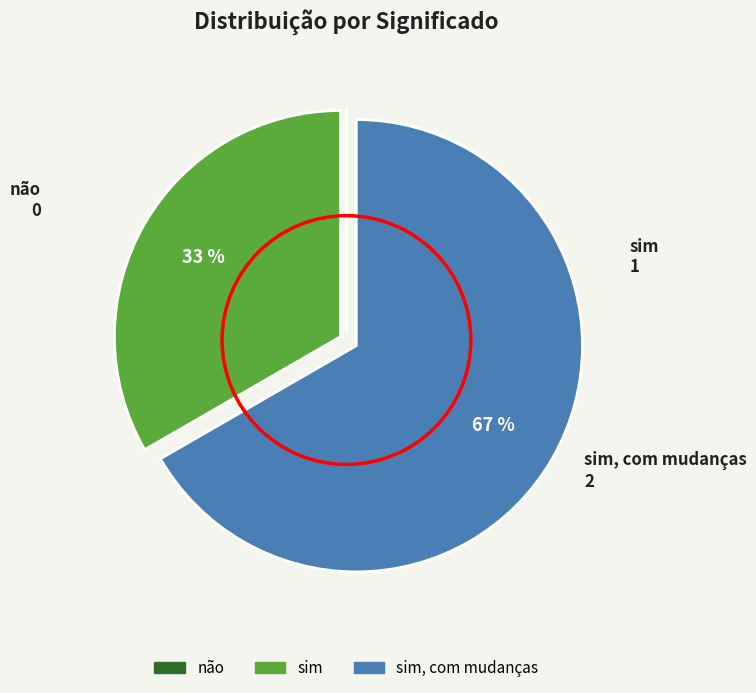

Is there a majority slice in this chart?

Yes